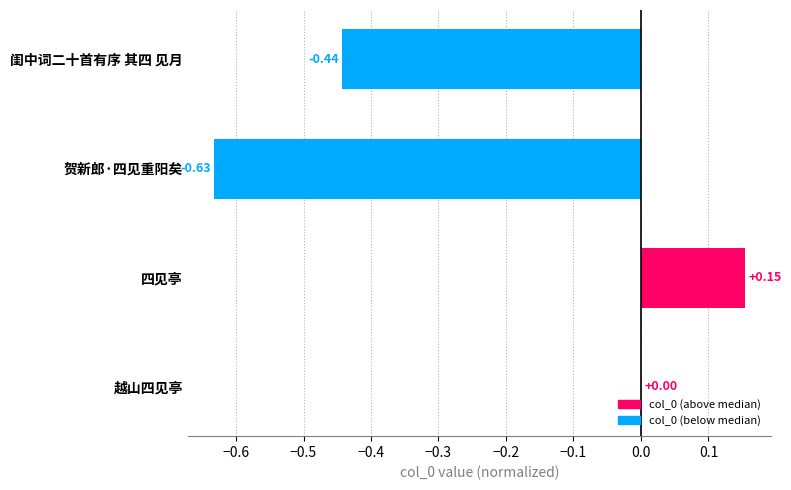

Which category has the highest value across all series?

四见亭